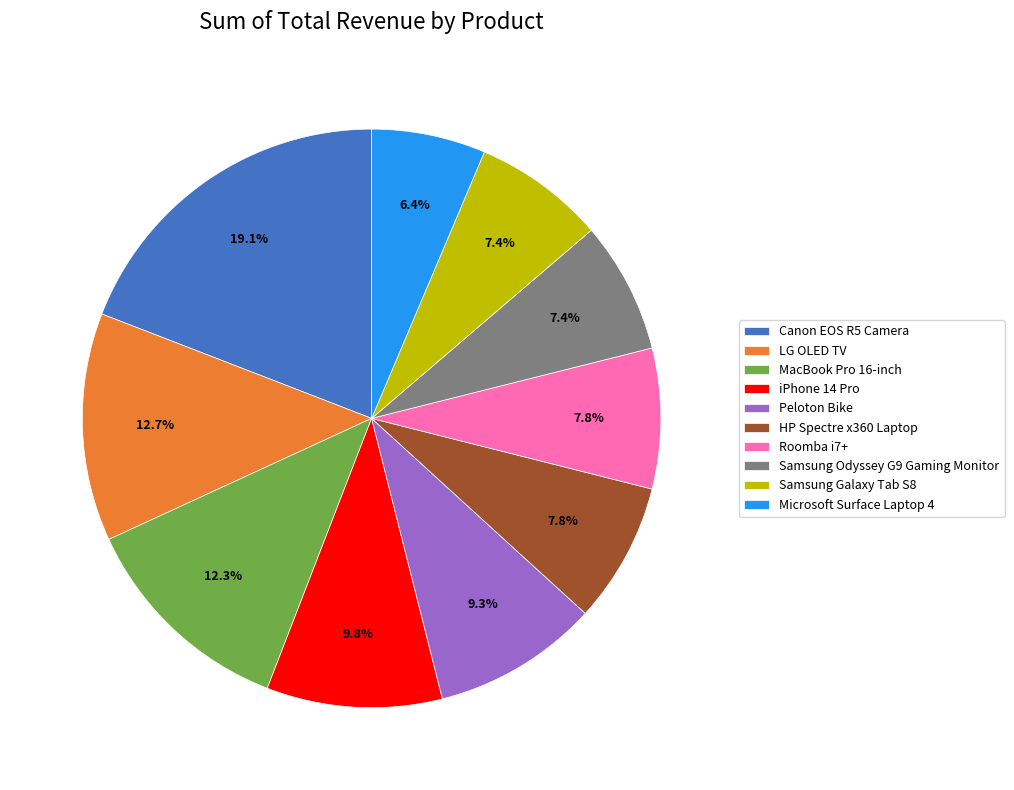

Which has a higher value, Roomba i7+ or LG OLED TV?

LG OLED TV